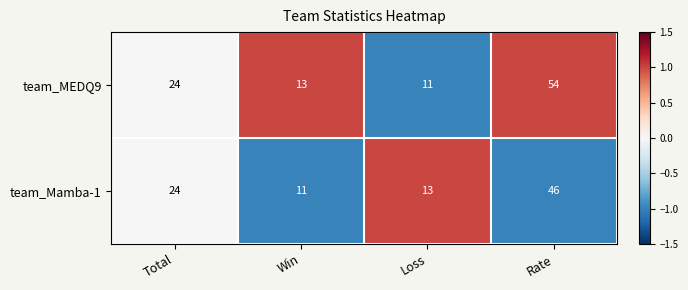

Read the team_Mamba-1 value at Win.

11